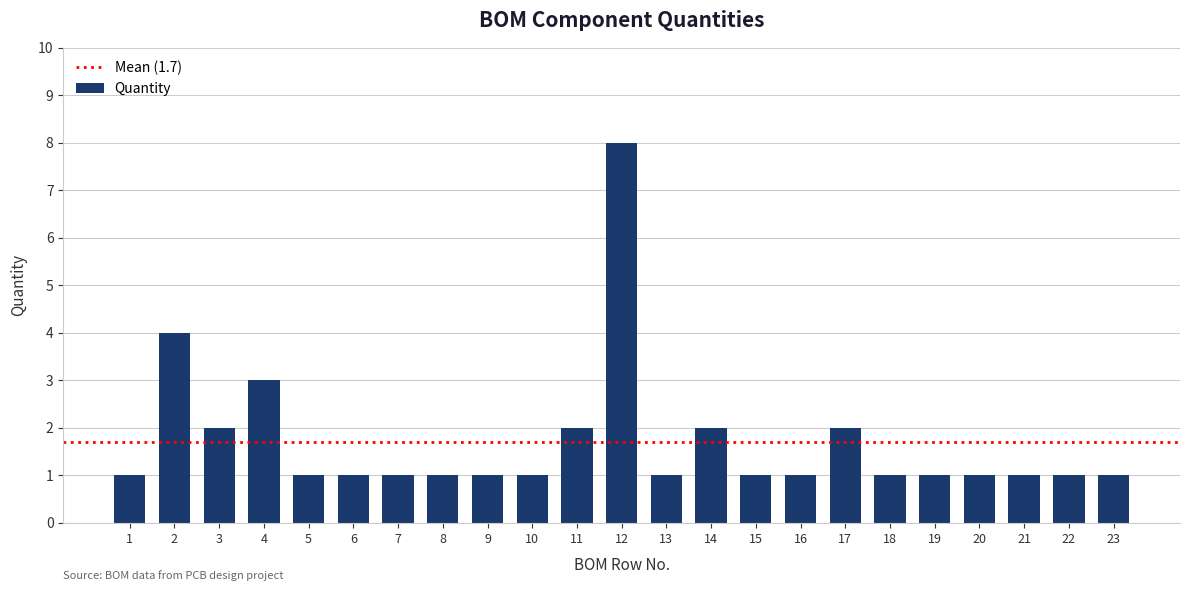

Reading left to right, extract all data points from this chart.

1=1	2=4	3=2	4=3	5=1	6=1	7=1	8=1	9=1	10=1	11=2	12=8	13=1	14=2	15=1	16=1	17=2	18=1	19=1	20=1	21=1	22=1	23=1